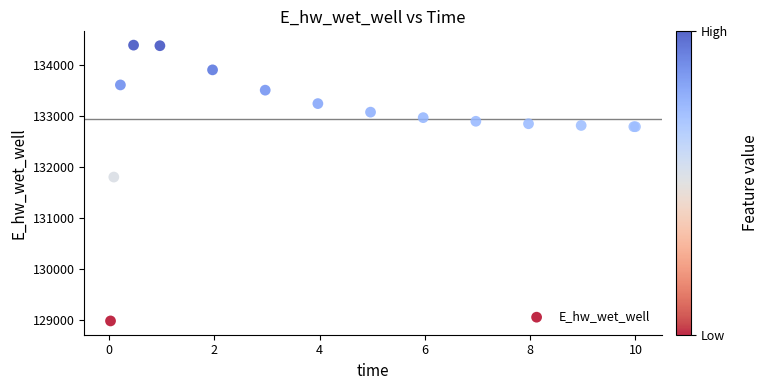

What Y value in the scatter plot is closest to 131682?

131799.2